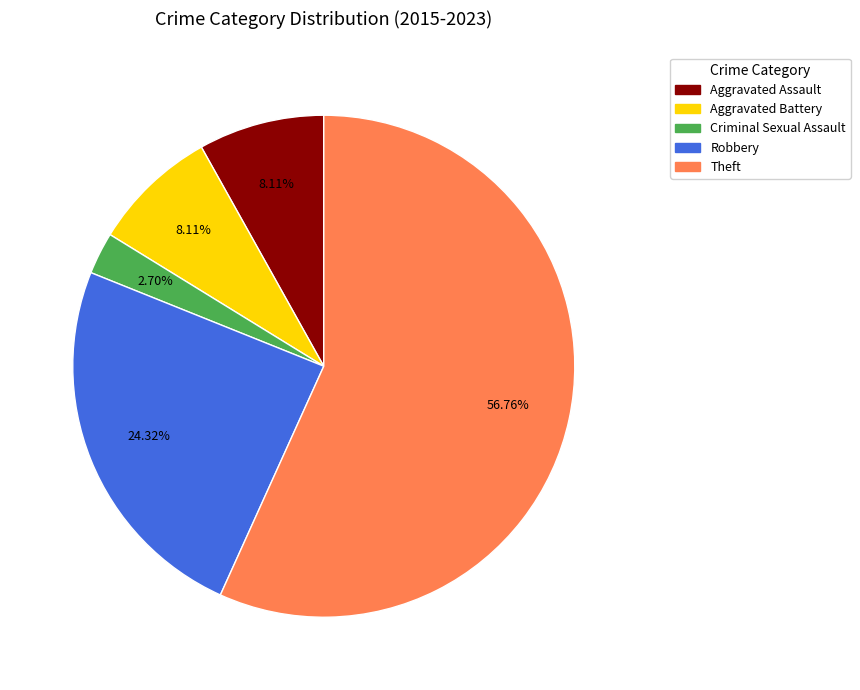

What percentage is the Robbery slice, to the nearest percent?

24%